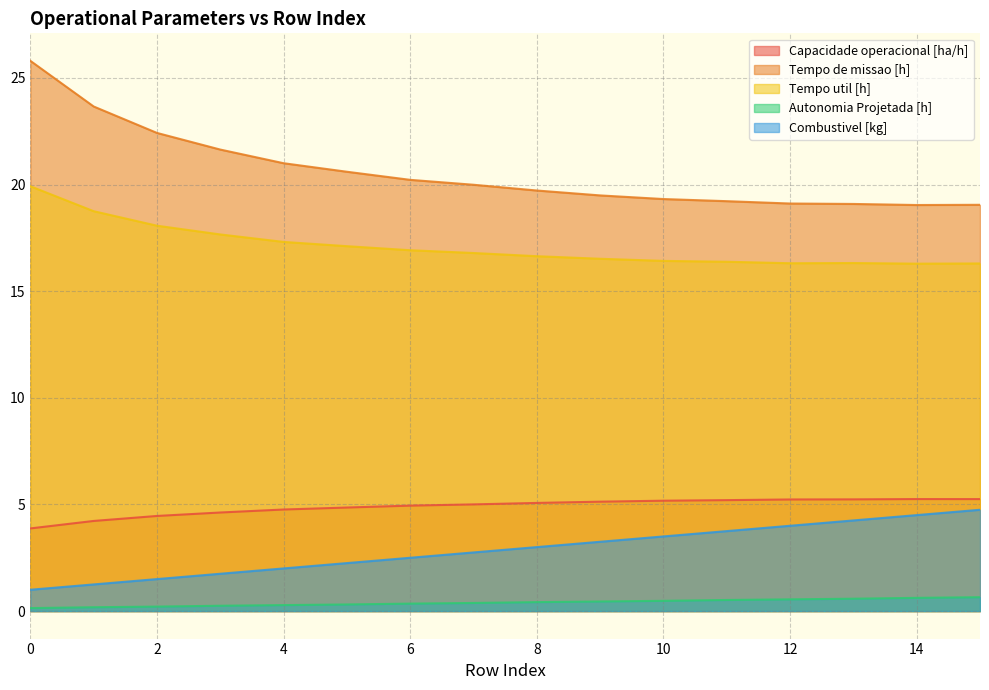

True or false: Capacidade operacional [ha/h] and Combustivel [kg] intersect in this chart.

False